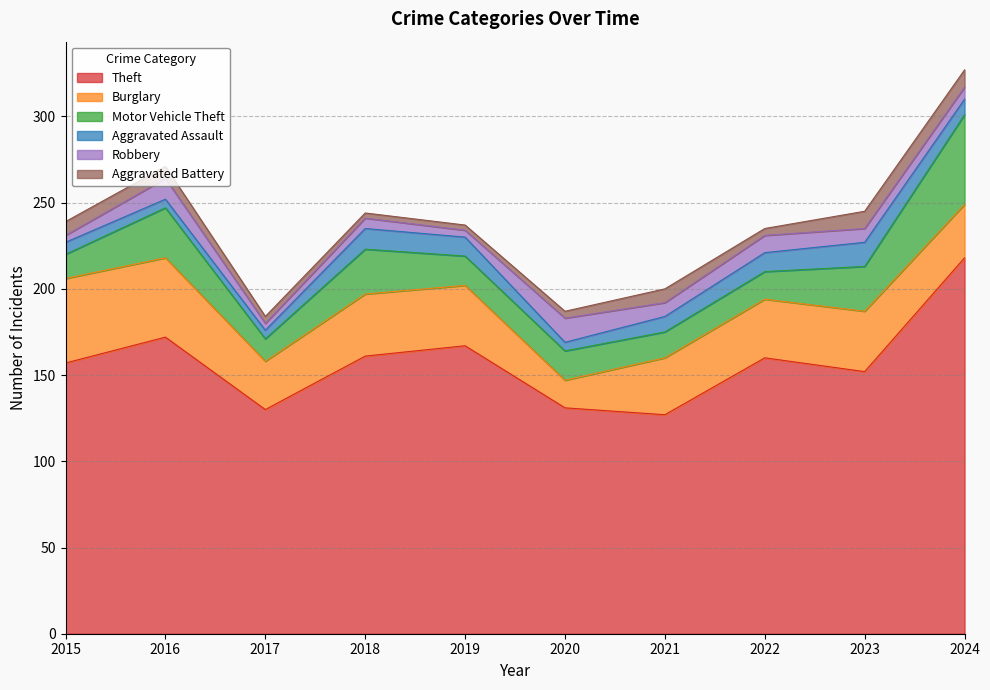

List the labels in order of Aggravated Assault value, largest first.

2023, 2018, 2019, 2022, 2021, 2024, 2015, 2016, 2017, 2020